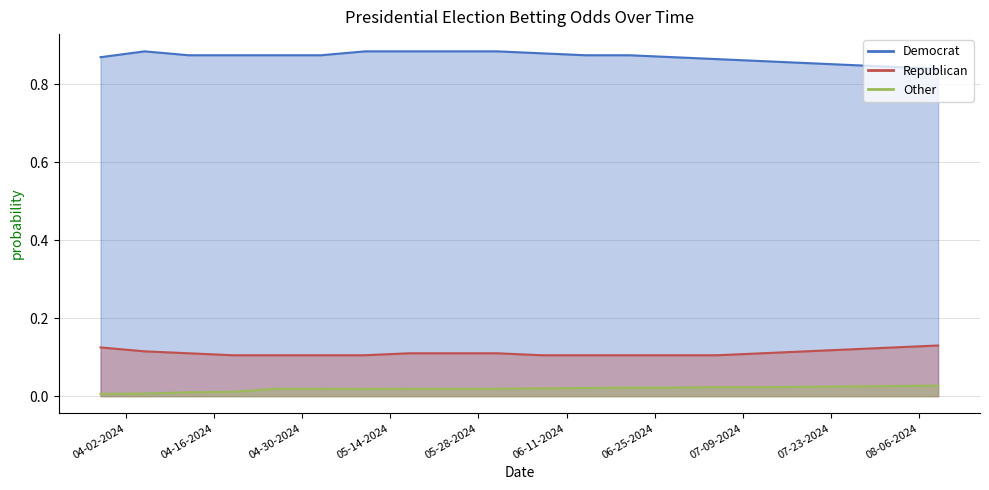

True or false: Republican and Other intersect in this chart.

False